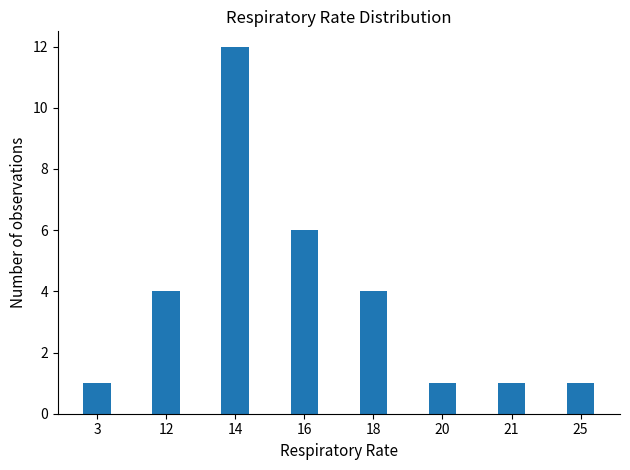

Which has a higher value, 18 or 16?

16